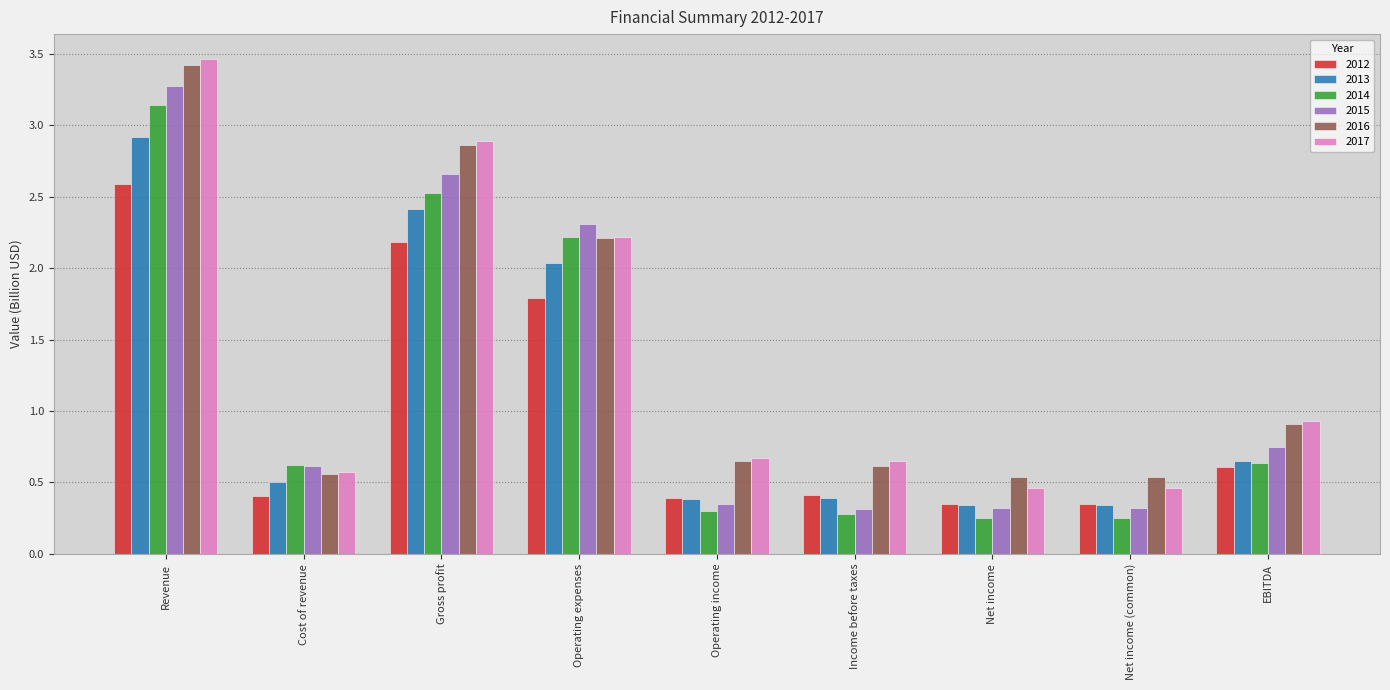

What is the total value across all series at Revenue?

18.8